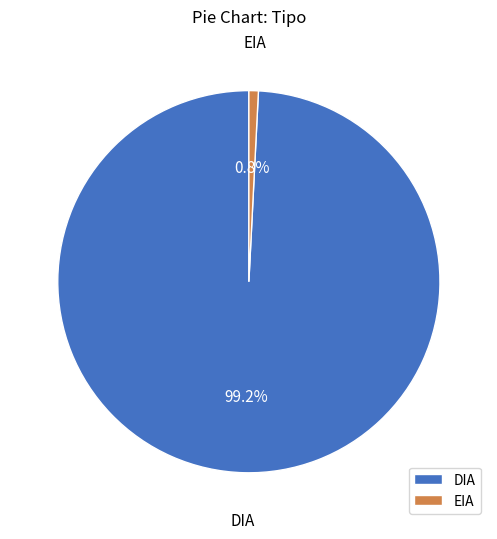

Which category accounts for the majority?

DIA